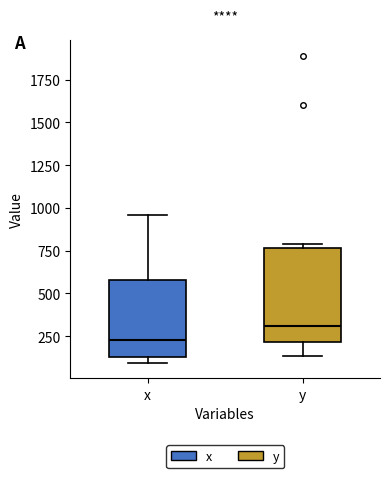

Reading left to right, read every box against the y-axis: the position of its median line, the range the box covers, and the ends of its whiskers. The values are not printed on the chart, so give them approximately, as read against the axis.

x: median 250, box 150 to 600, whiskers 100 to 950
y: median 300, box 200 to 750, whiskers 150 to 800